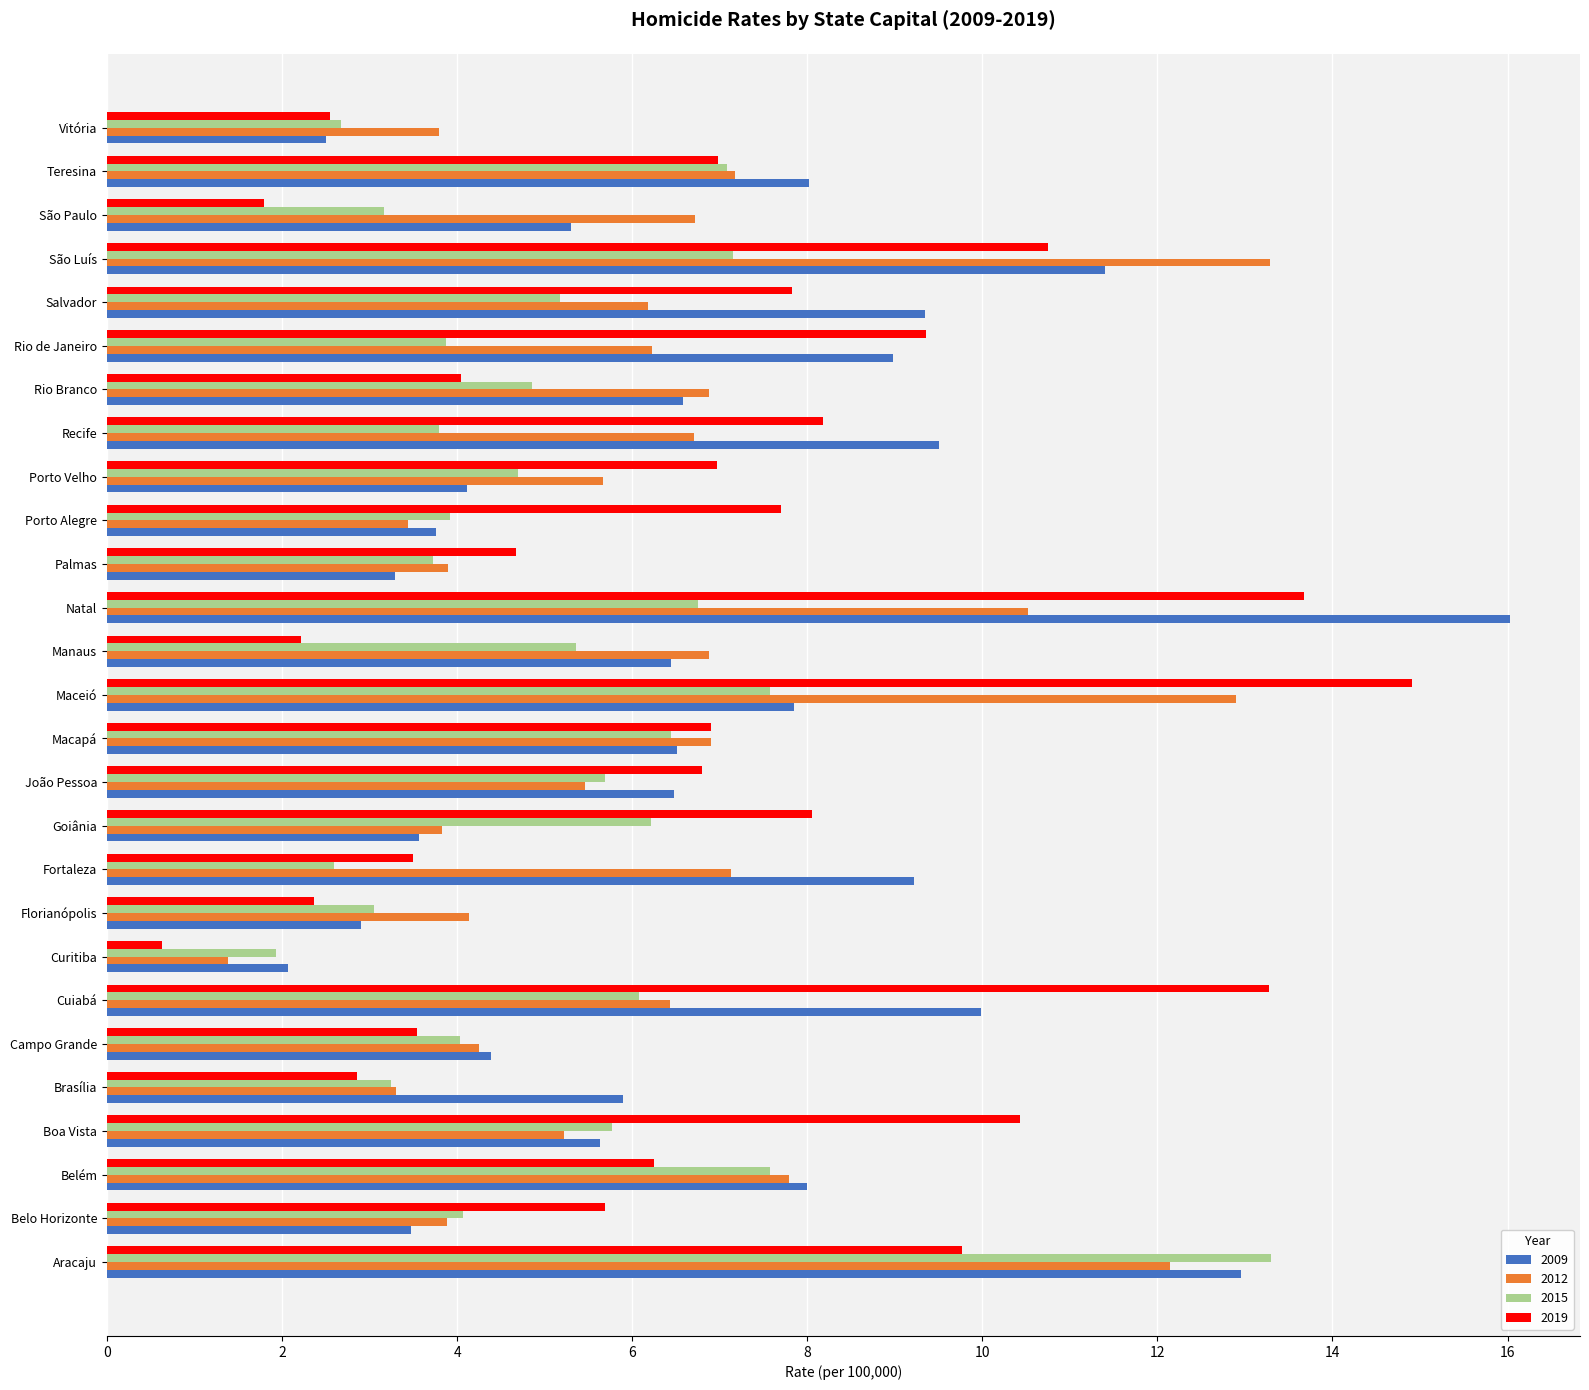

What is the average value of the 2009 series?

6.8